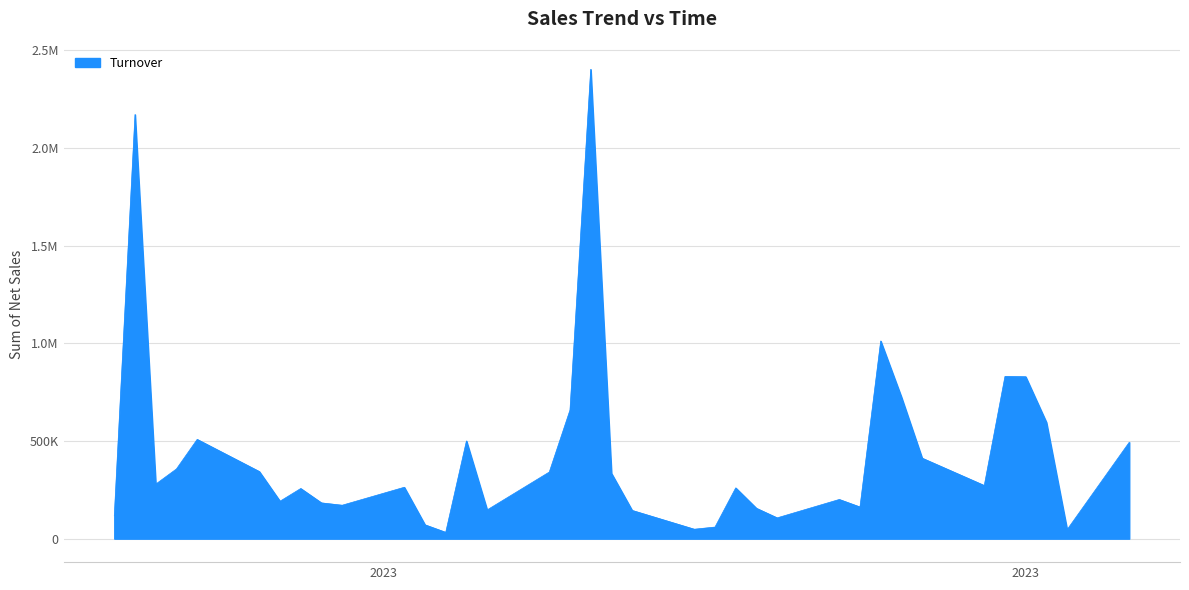

Is this an area chart (filled region under the line)?

Yes